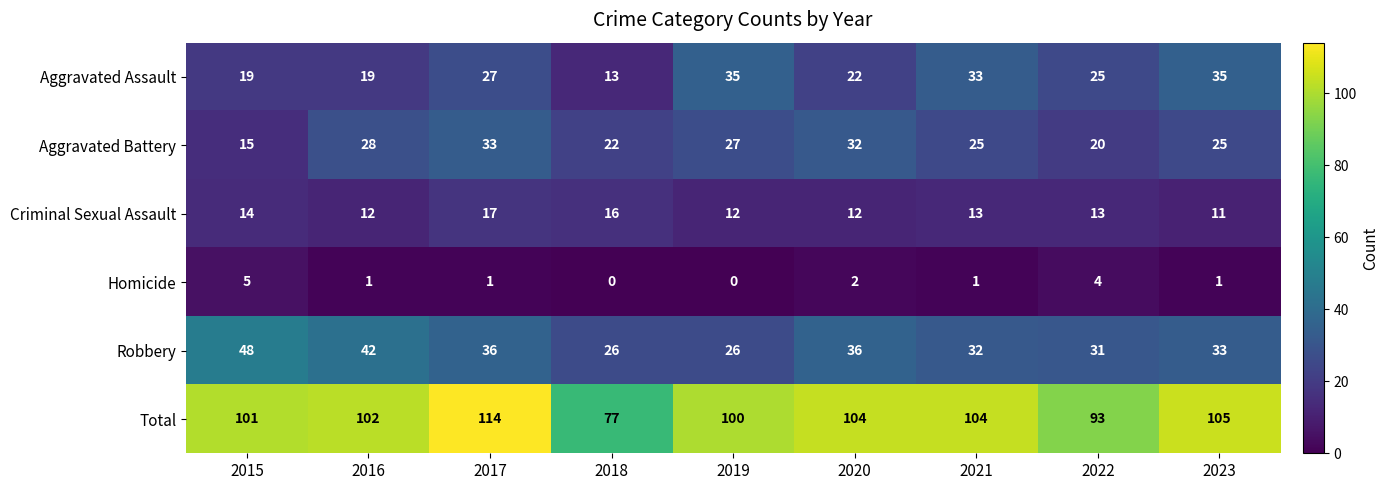

The value of Criminal Sexual Assault at 2017 is 17. True or false?

True